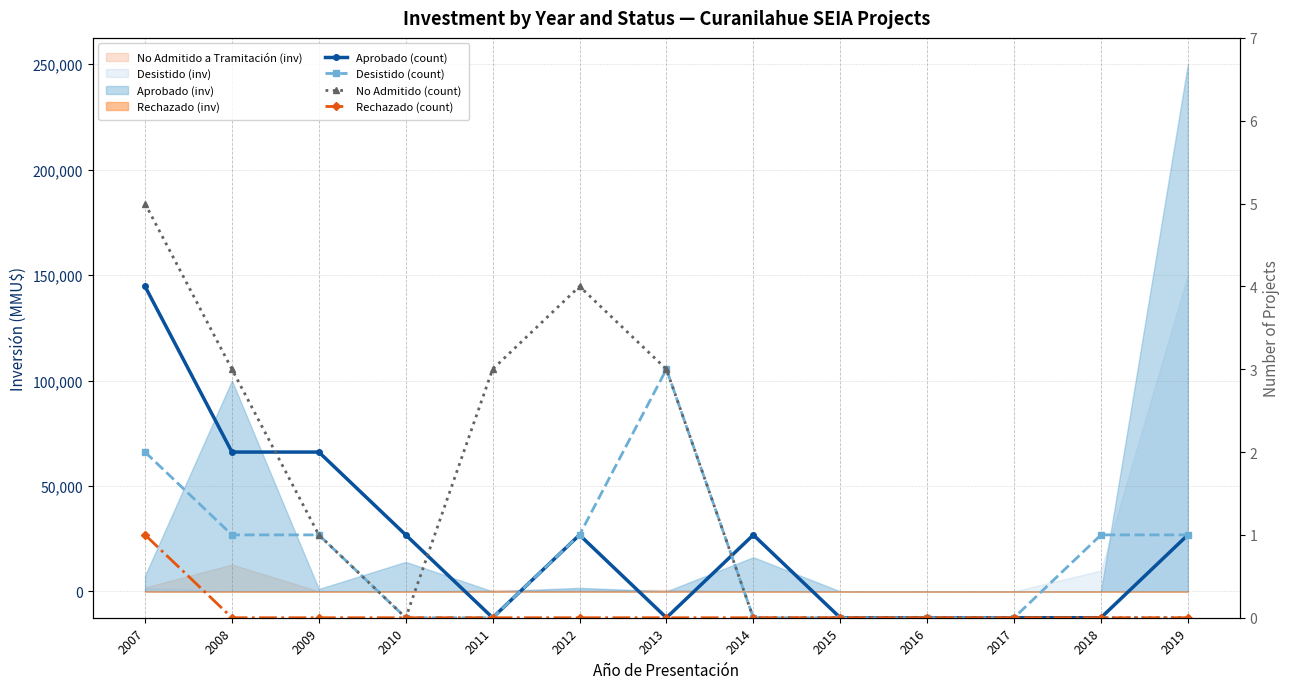

Count the Aprobado (count) values in the range 0 to 1.

10